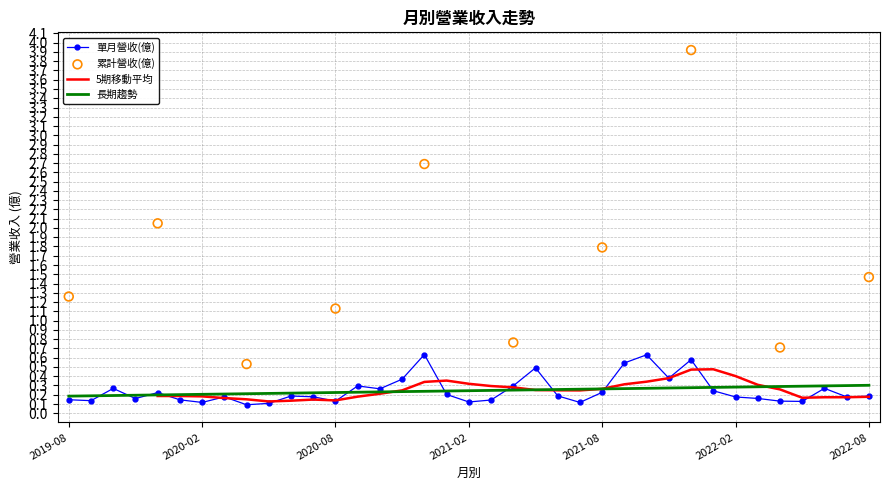

What is the change in value from 2020-11 to 2022-03?

-0.2